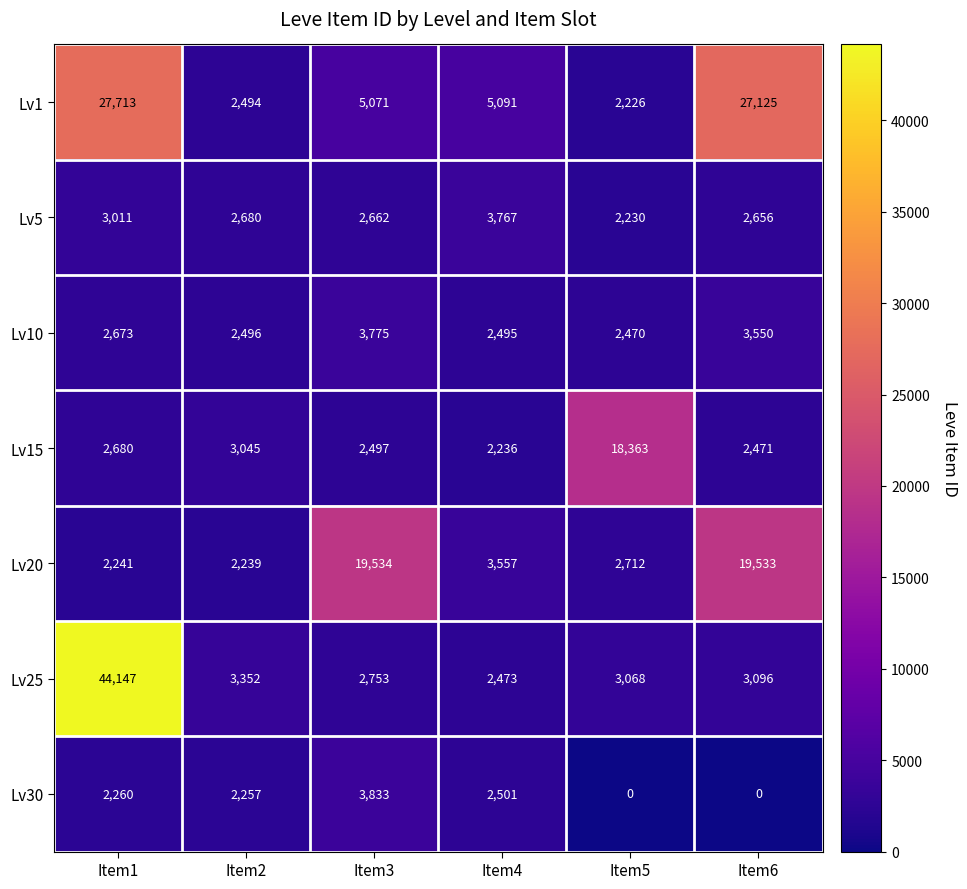

At which label does Lv20 reach its minimum?

Item2